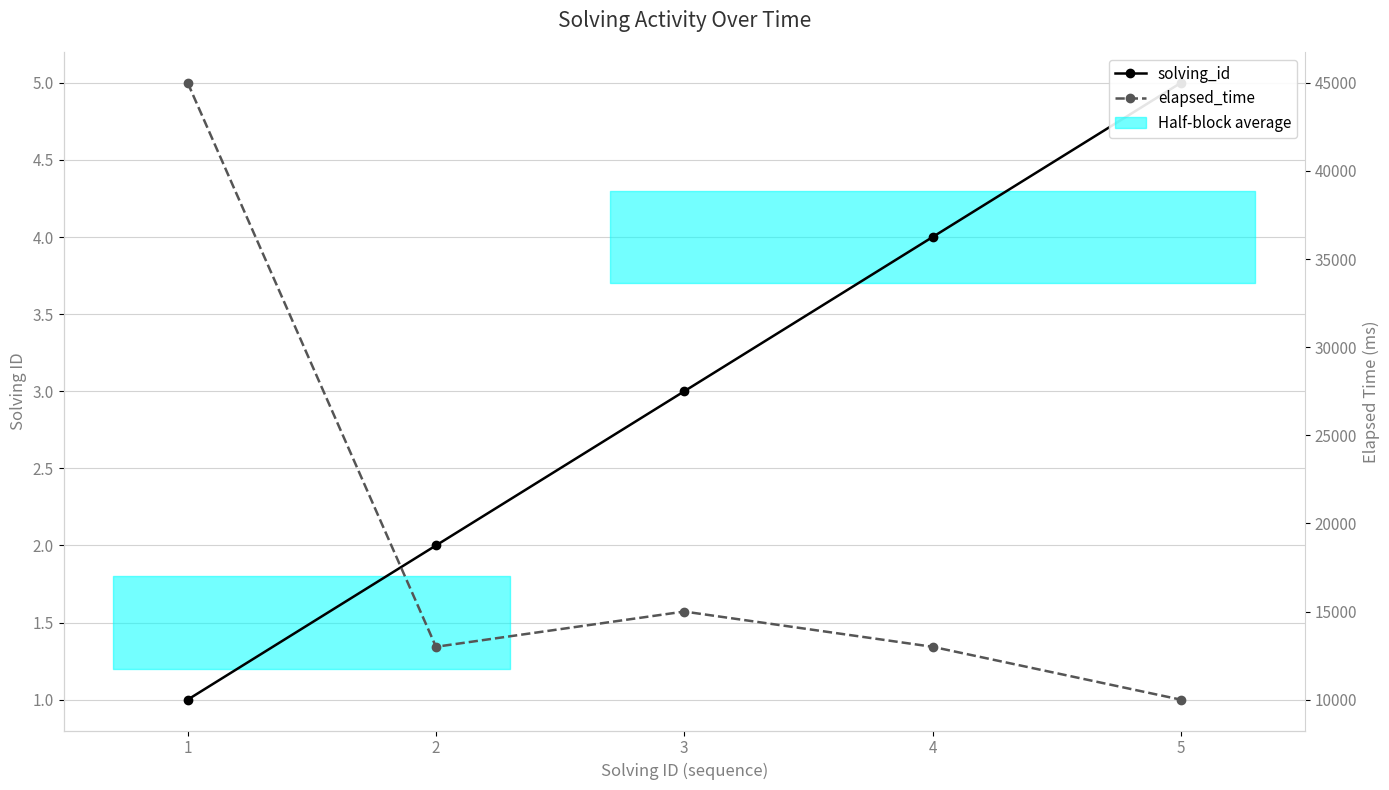

True or false: solving_id has a value of 3 at 2.

False